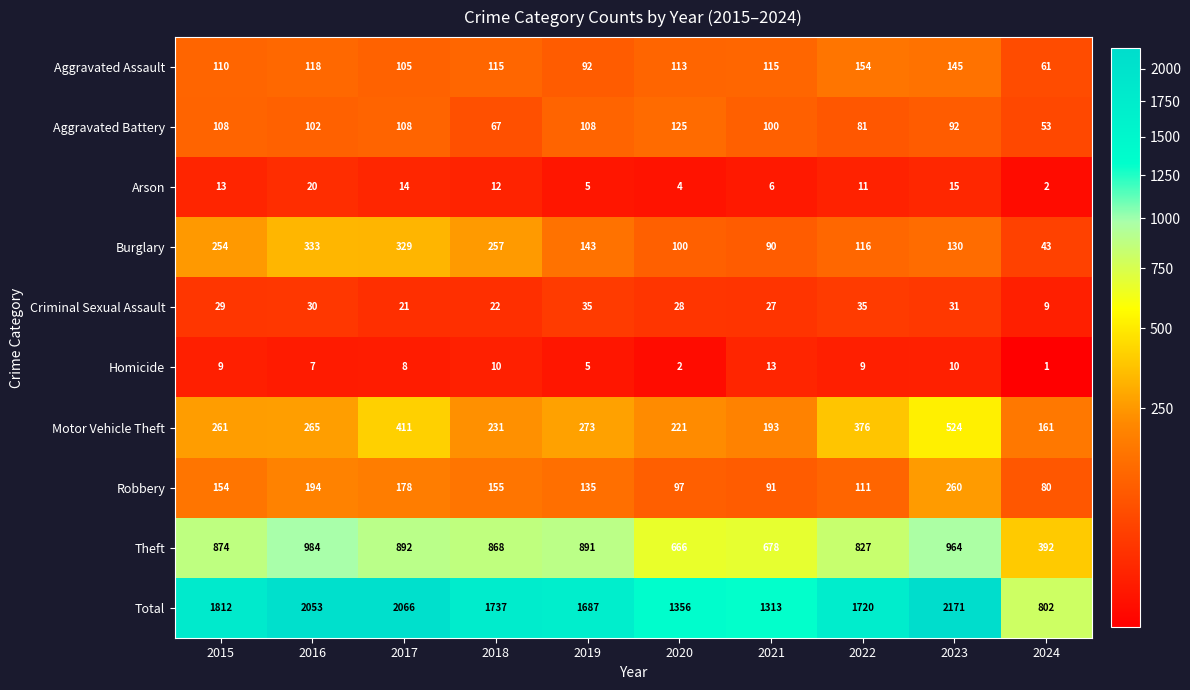

What is the average value of the Aggravated Assault series?

113